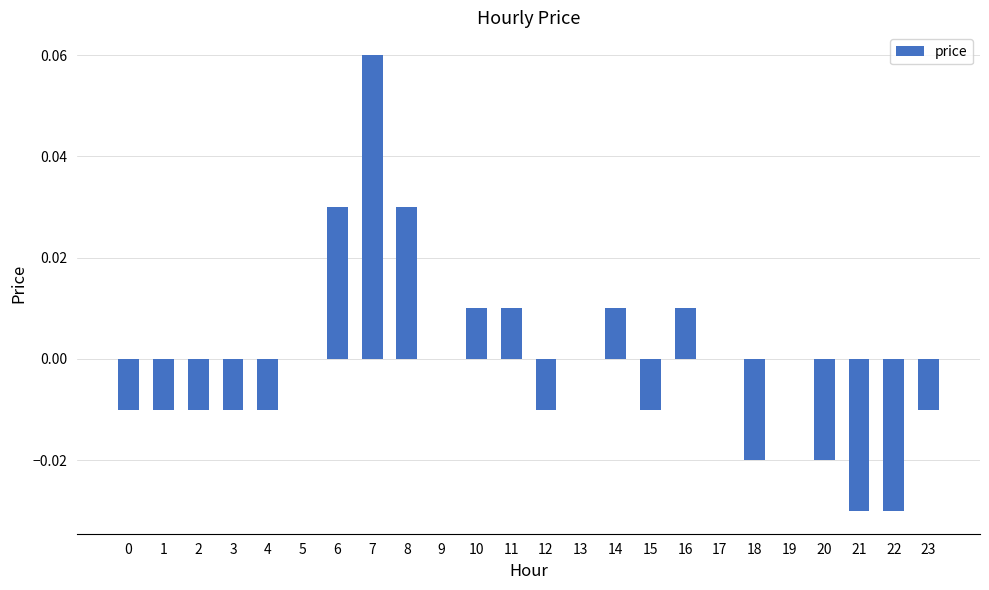

At which category does the chart reach its peak across all series?

7